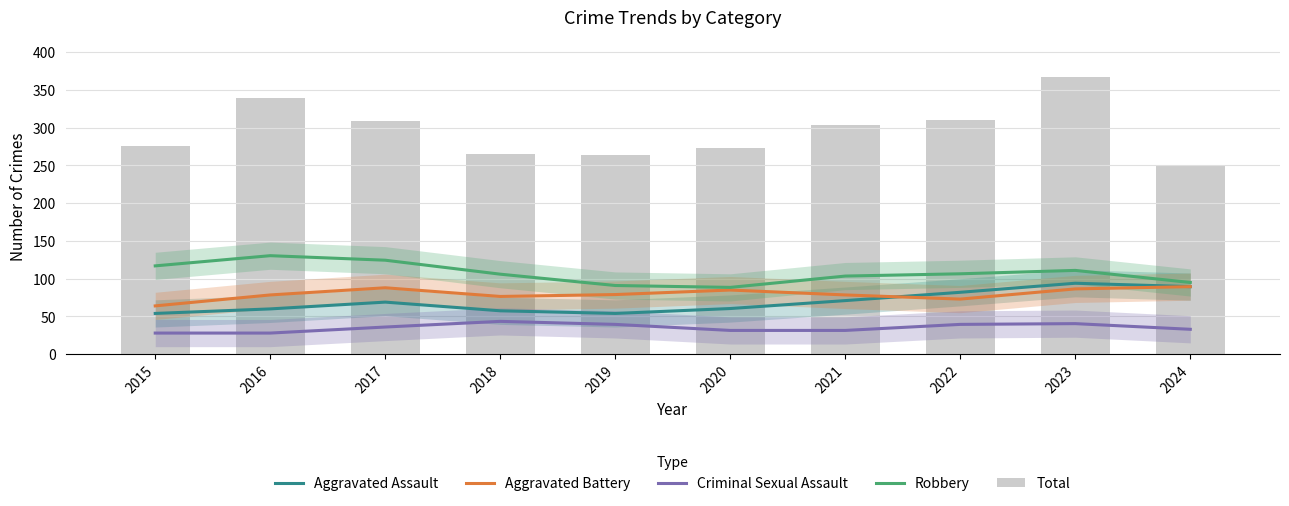

At which category does the chart reach its peak across all series?

2023